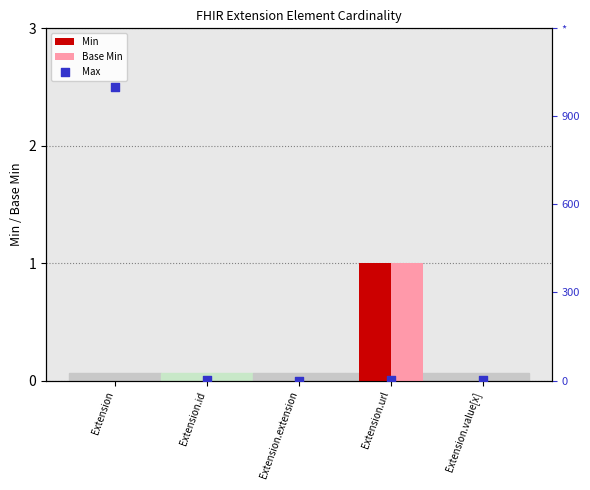

Which series has the largest Y range (max minus min)?

Max